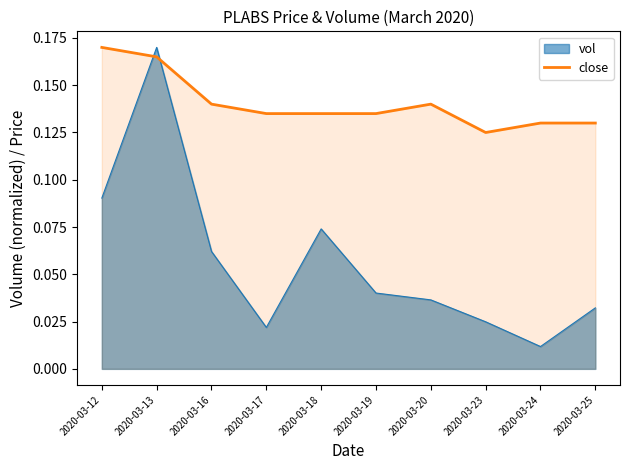

Reading right to left, what are all the values shown in this chart?

0.1	0.1	0.1	0.1	0.1	0.1	0.1	0.1	0.2	0.2